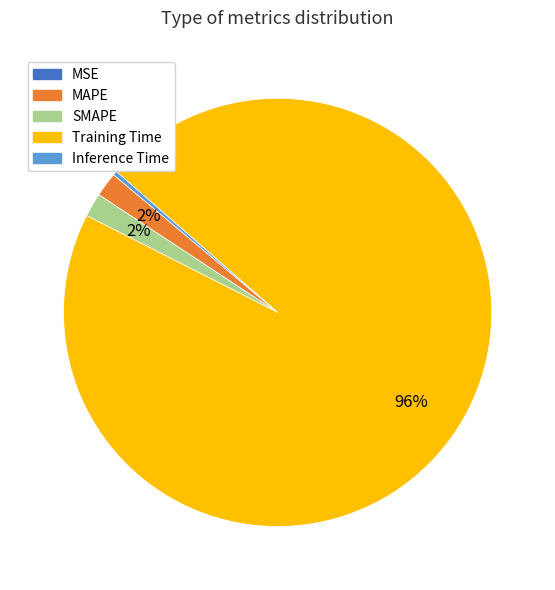

True or false: SMAPE accounts for 11% of the total.

False